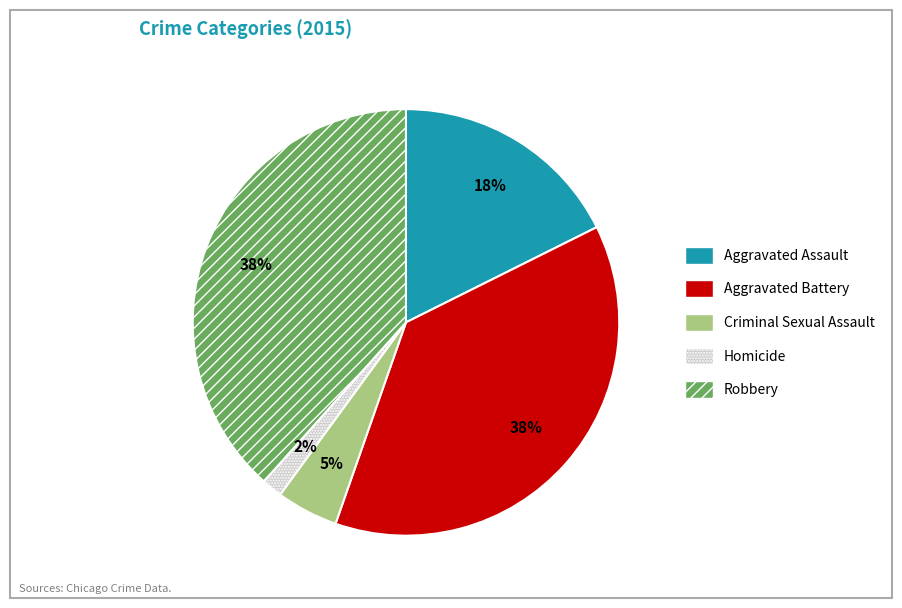

How many slices are in this pie chart?

5